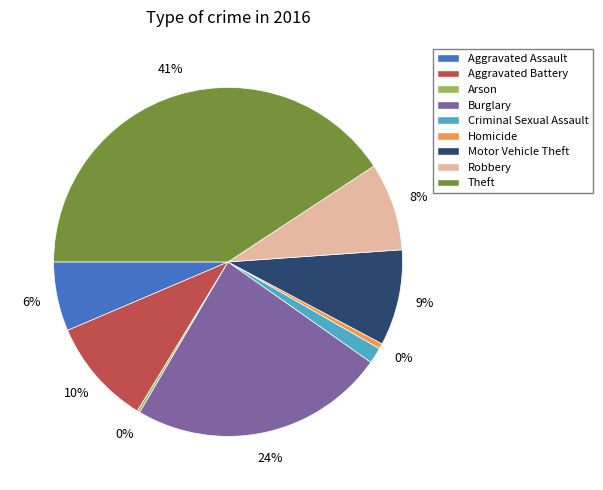

Does any single category account for the majority?

No